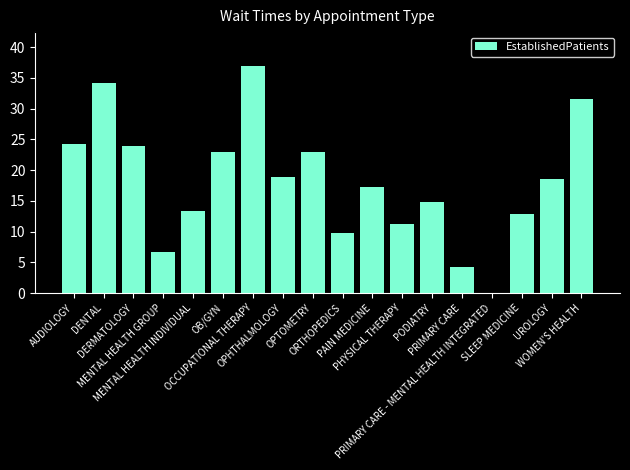

What is the sum of all values?

323.8